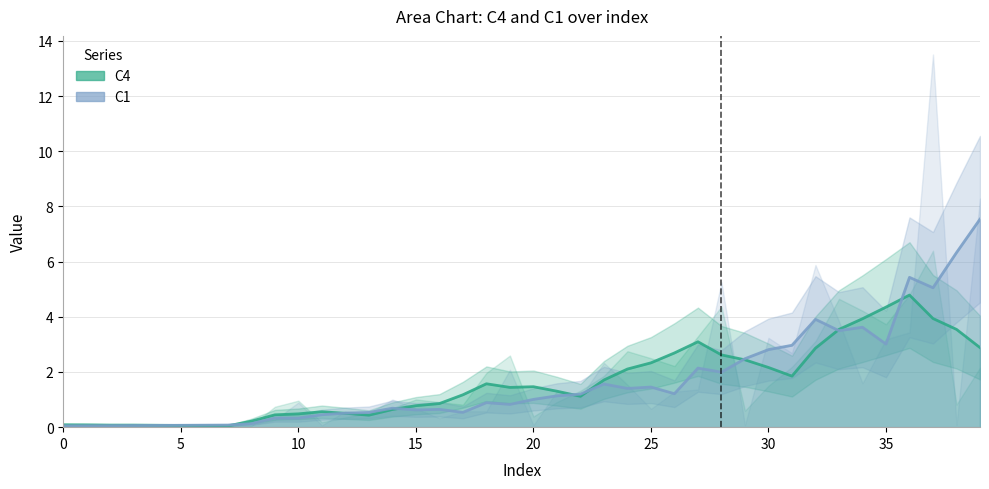

How many values in the C4 series exceed 1?

23